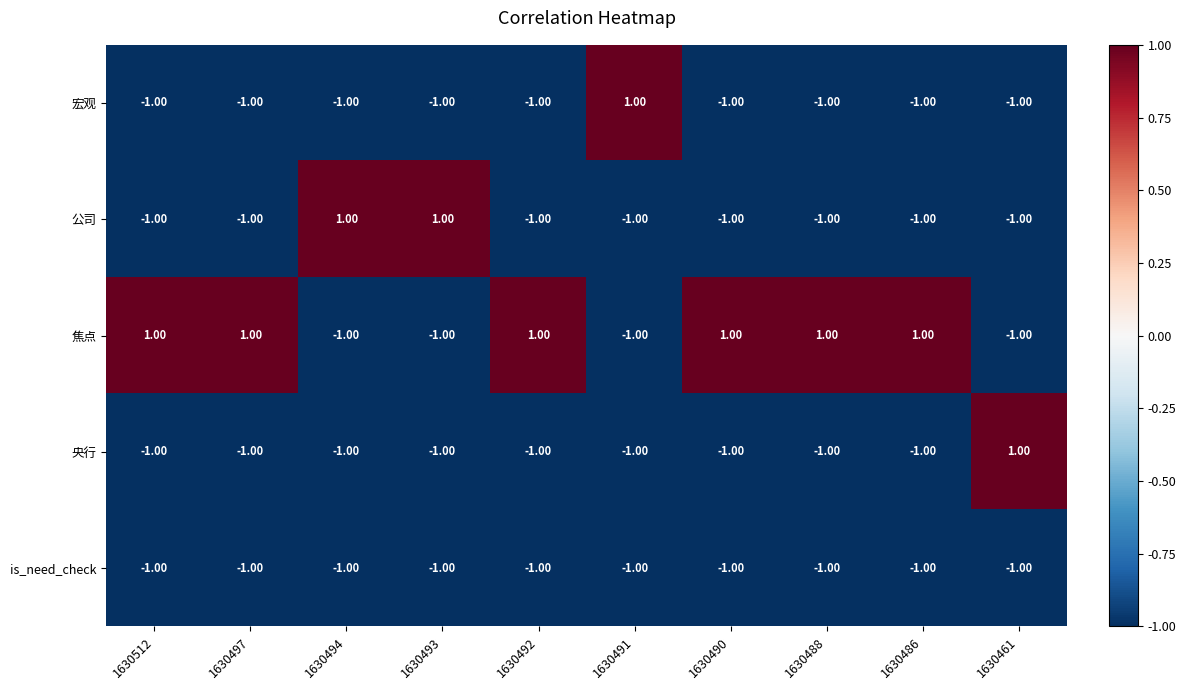

Is the value of 焦点 at 1630488 greater than the value of is_need_check at 1630497?

Yes